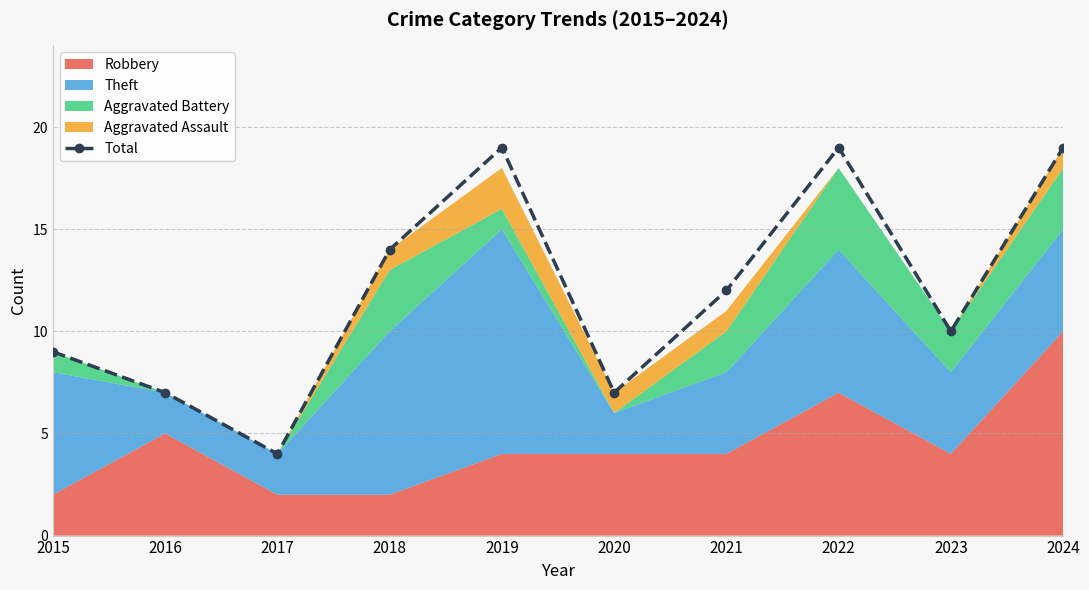

What is the value of the 10th point from the left?

19